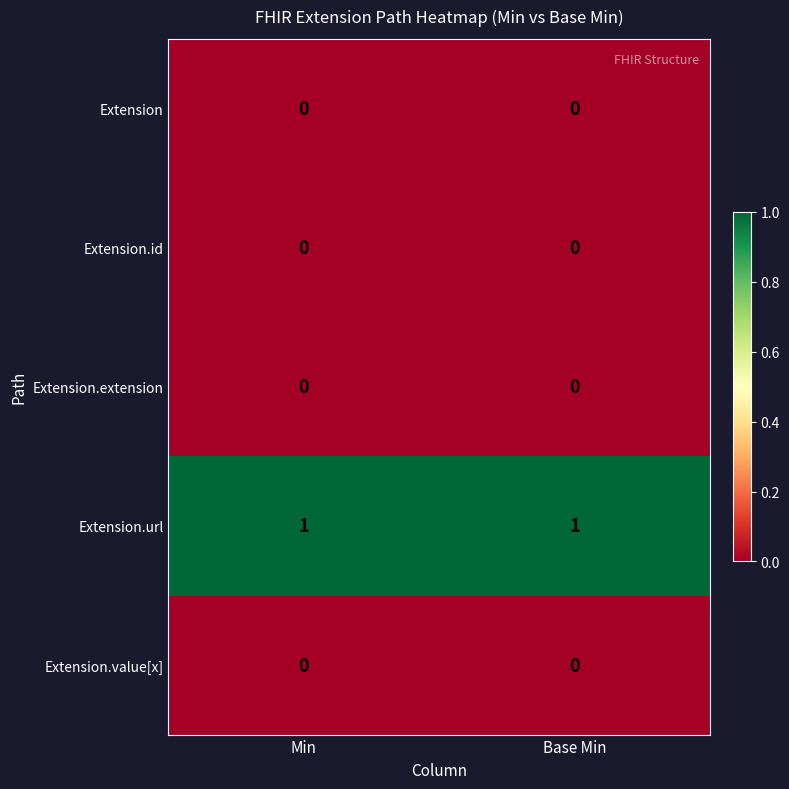

Is it true that Extension.id equals 0 at Base Min?

True